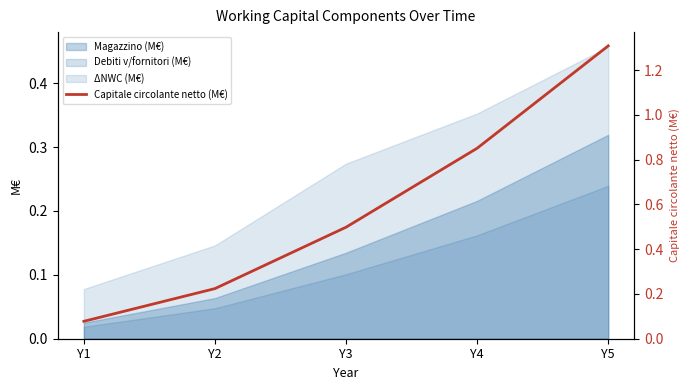

The Debiti v/fornitori (M€) series shows 0.1 at Y3. True or false?

True